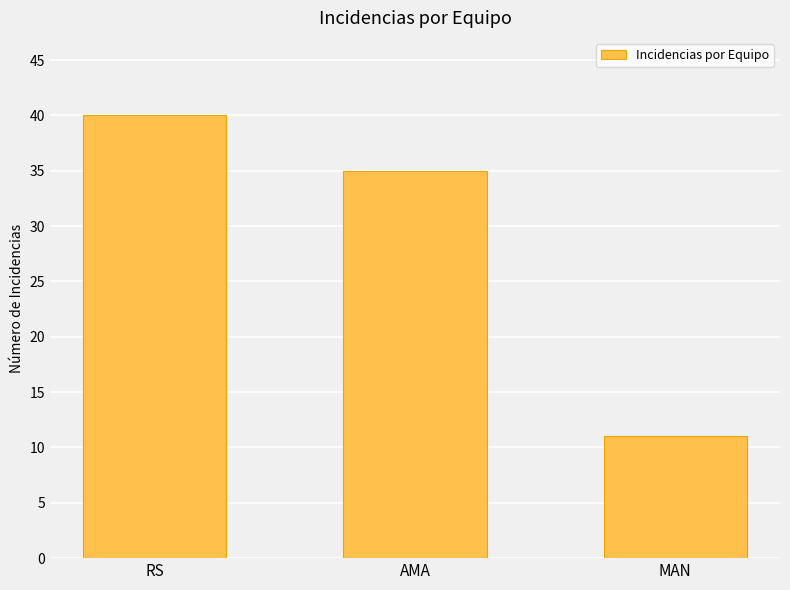

Reading right to left, list all the values displayed in this chart.

11	35	40